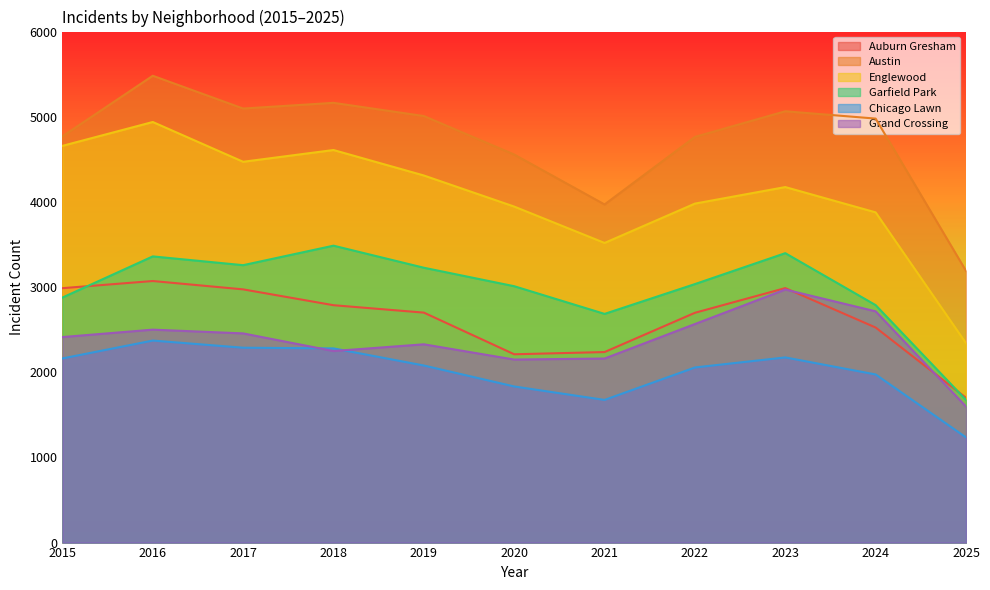

What is the total value across all series at 2018?

20574